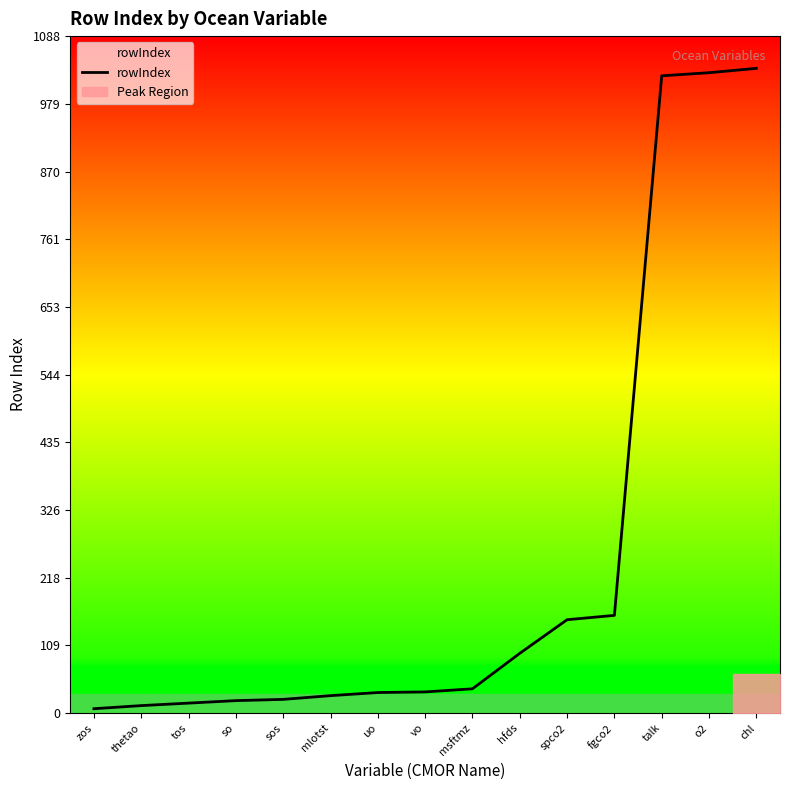

What is the label of the 9th point from the right?

uo